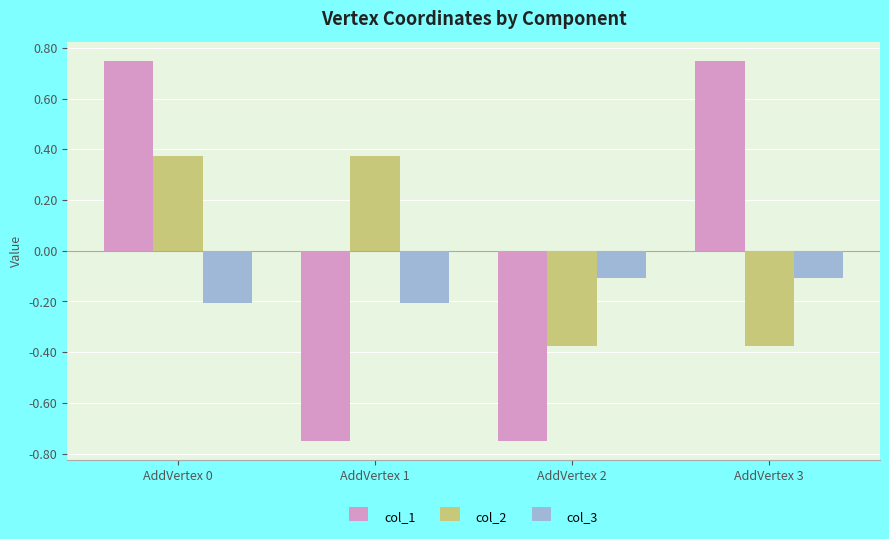

Is the value of col_1 at AddVertex 2 greater than the value of col_3 at AddVertex 3?

No